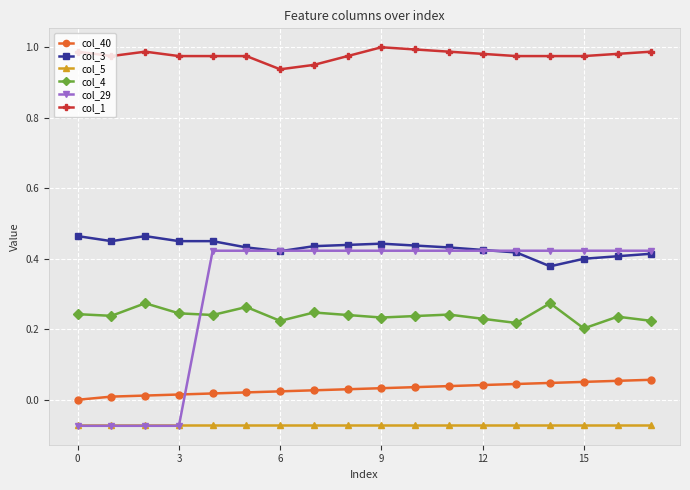

Which series has the widest spread of values?

col_29